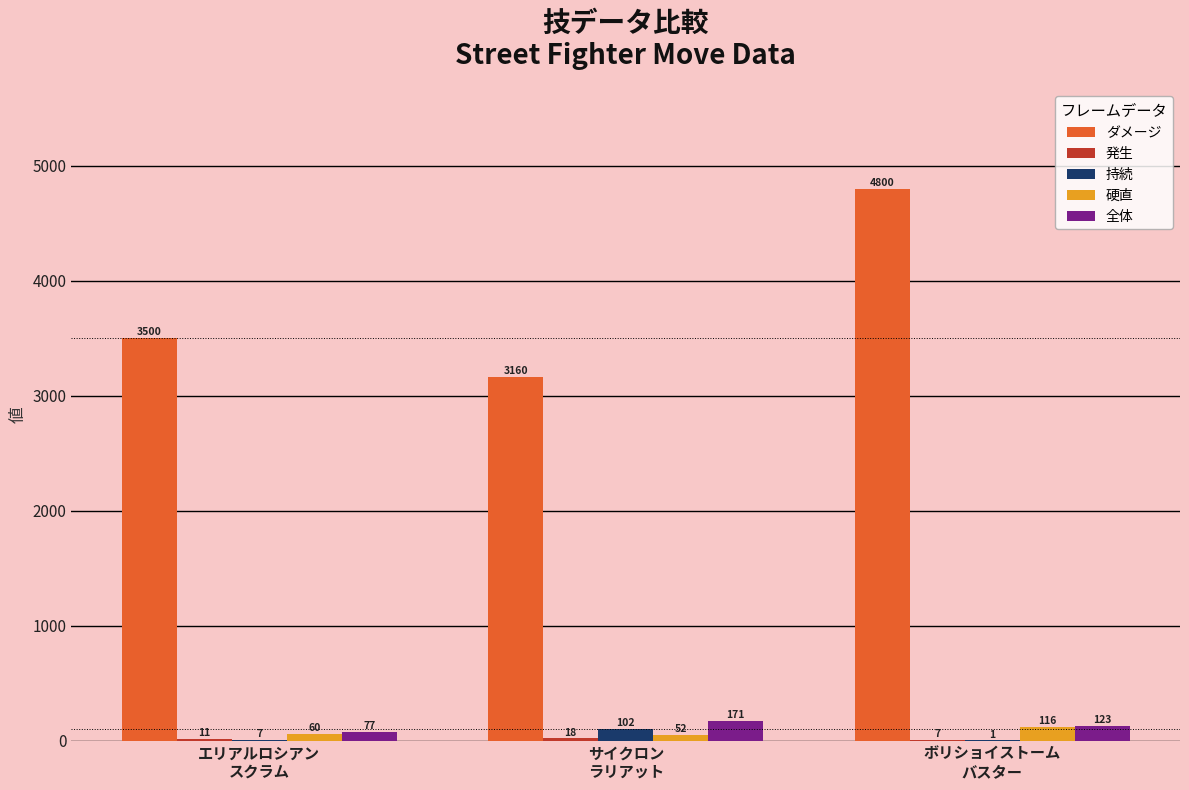

What is the sum of all 全体 values?

371